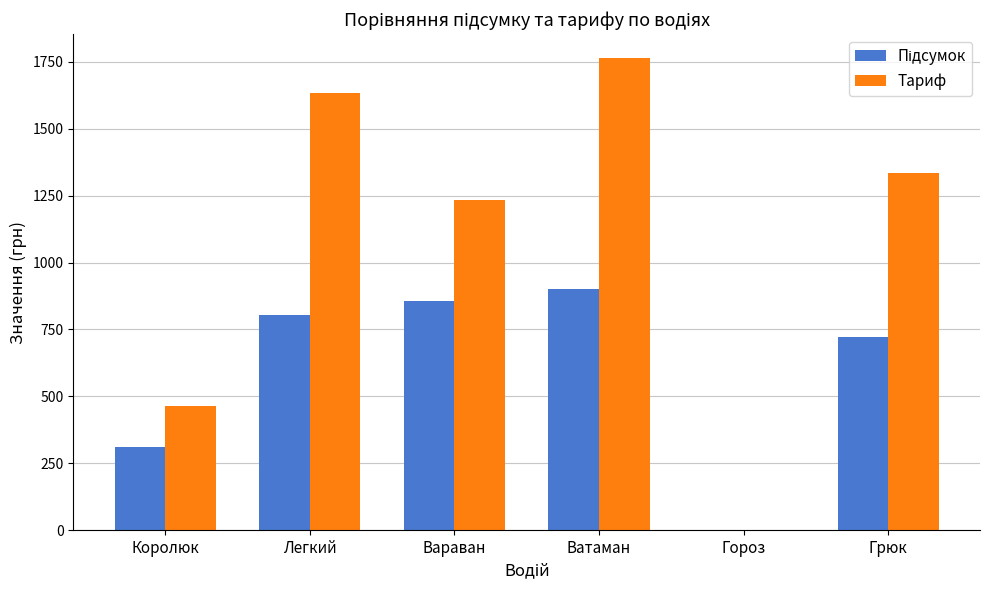

The value of Тариф at Гороз is 803.0. True or false?

False